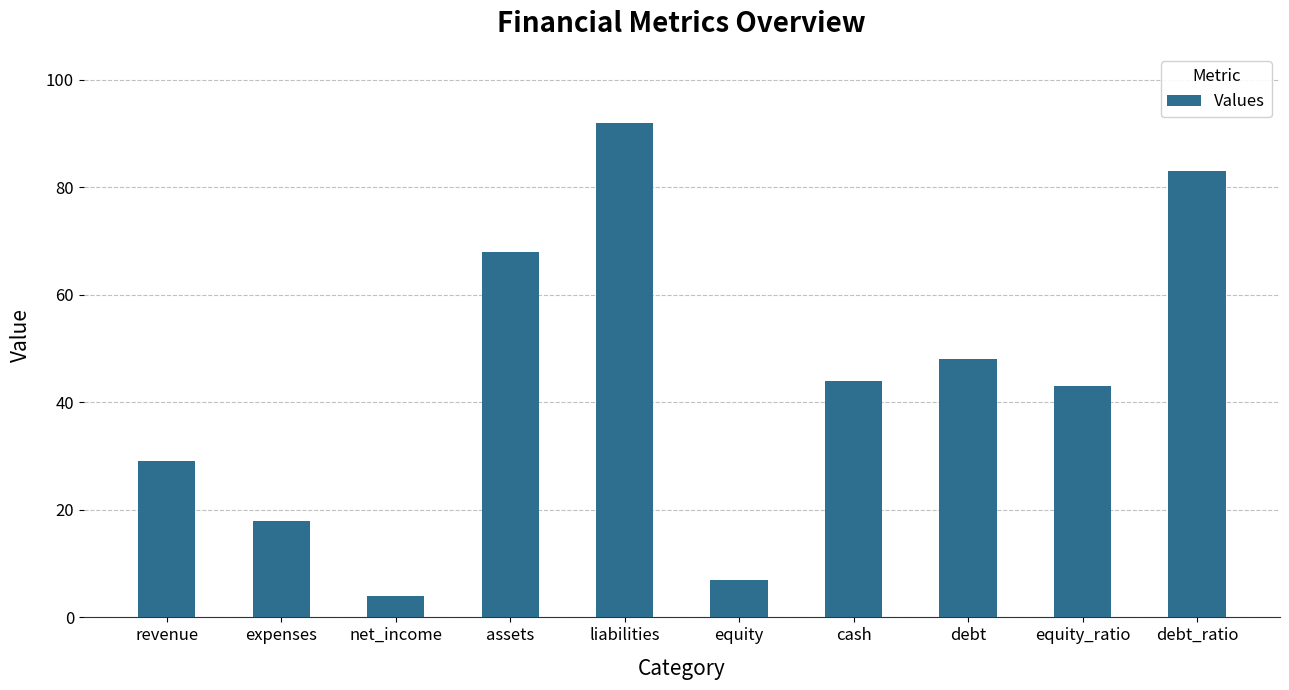

What is the label of the 9th bar from the left?

equity_ratio